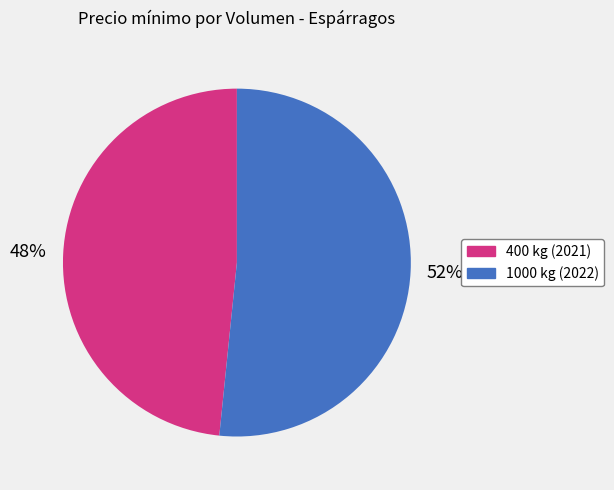

To the nearest percent, what portion does 1000 represent?

52%